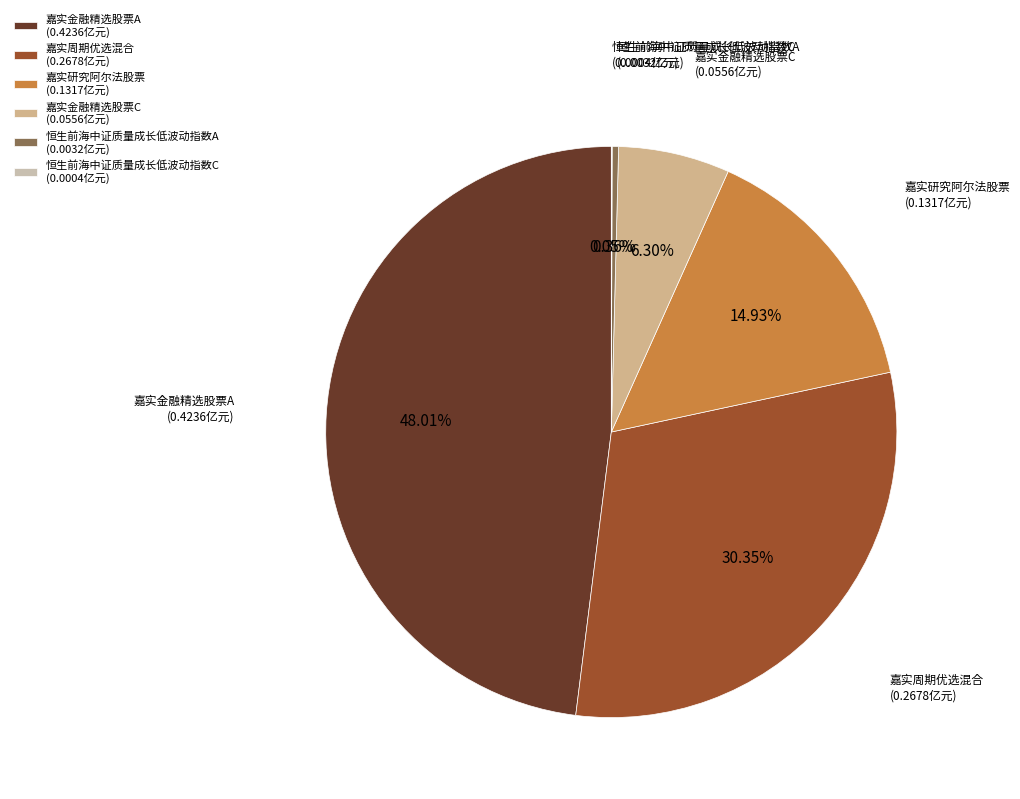

To the nearest percent, what is the average slice percentage?

17%